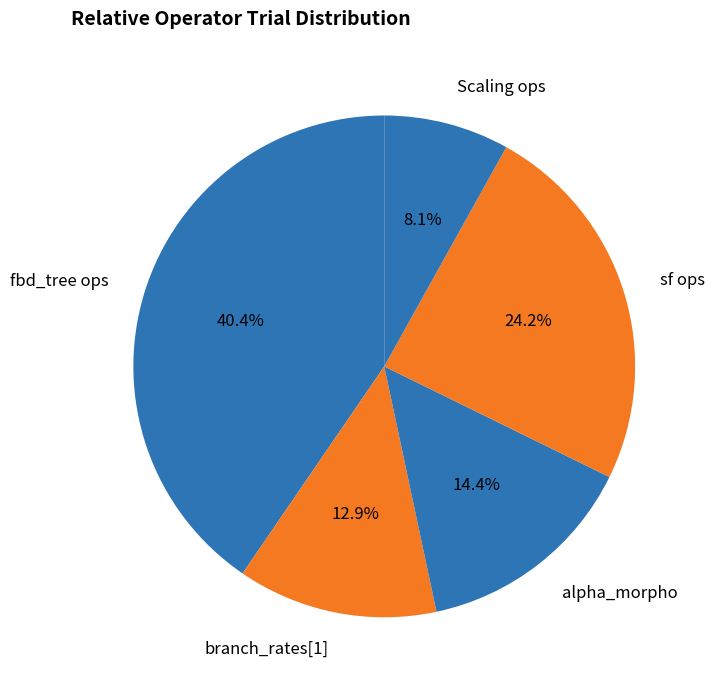

What is the largest slice in the pie chart?

fbd_tree ops